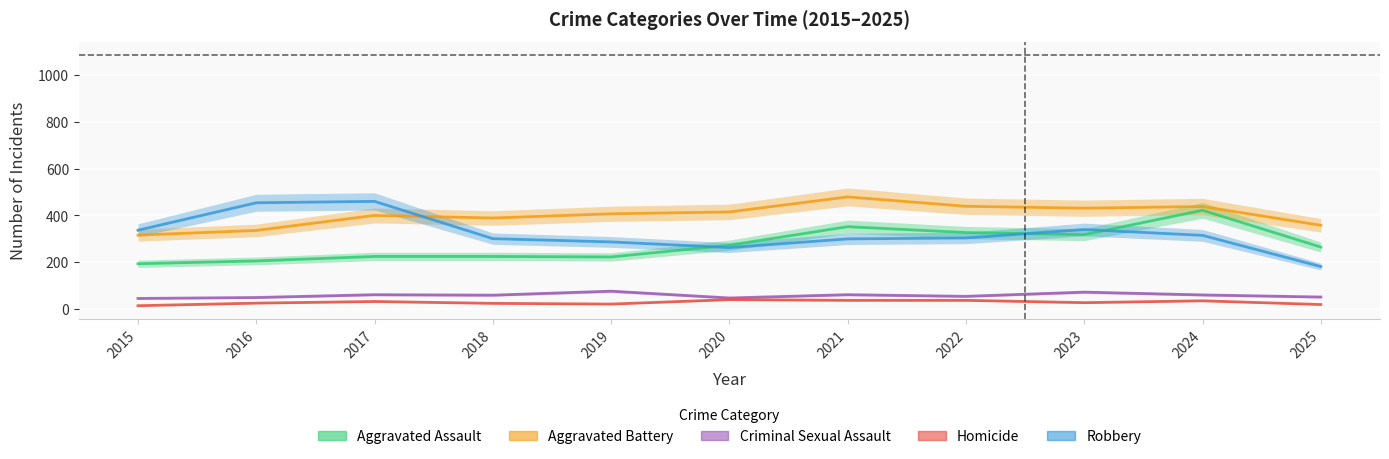

Which series has the widest spread of values?

Robbery